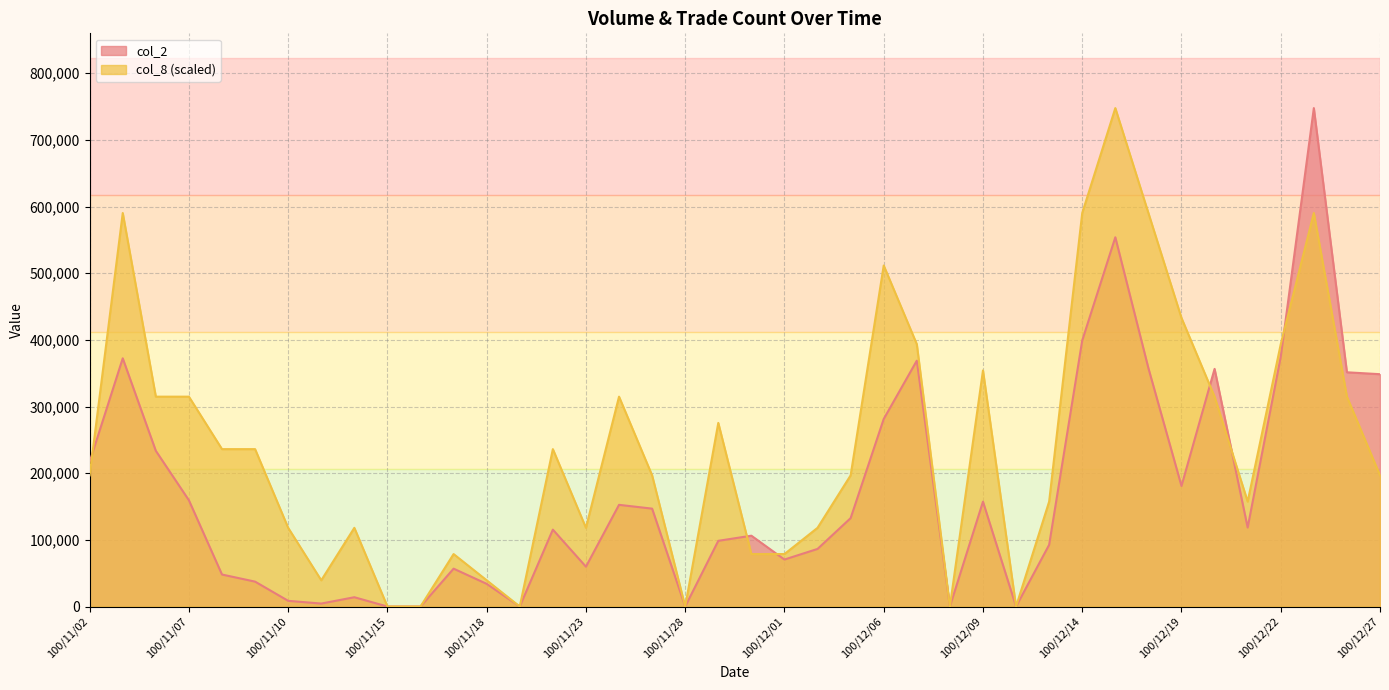

Rank the series at 100/11/03 from highest to lowest value.

col_8, col_2